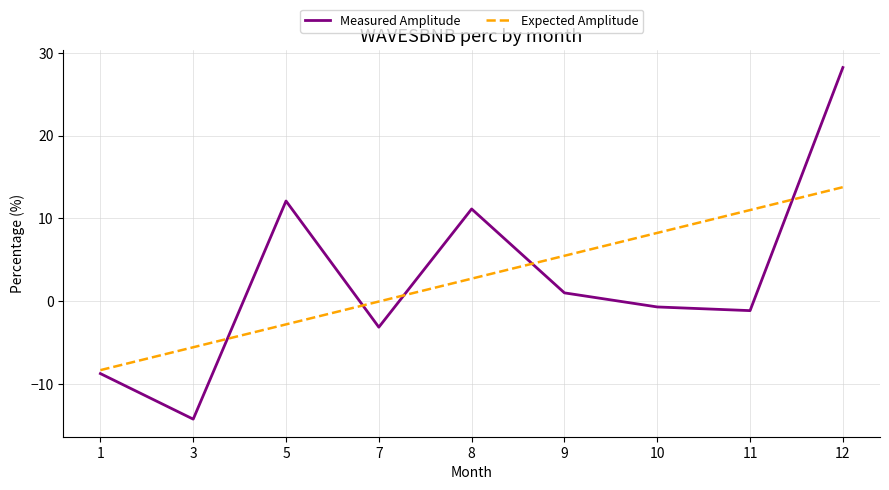

Which category has the highest value across all series?

12